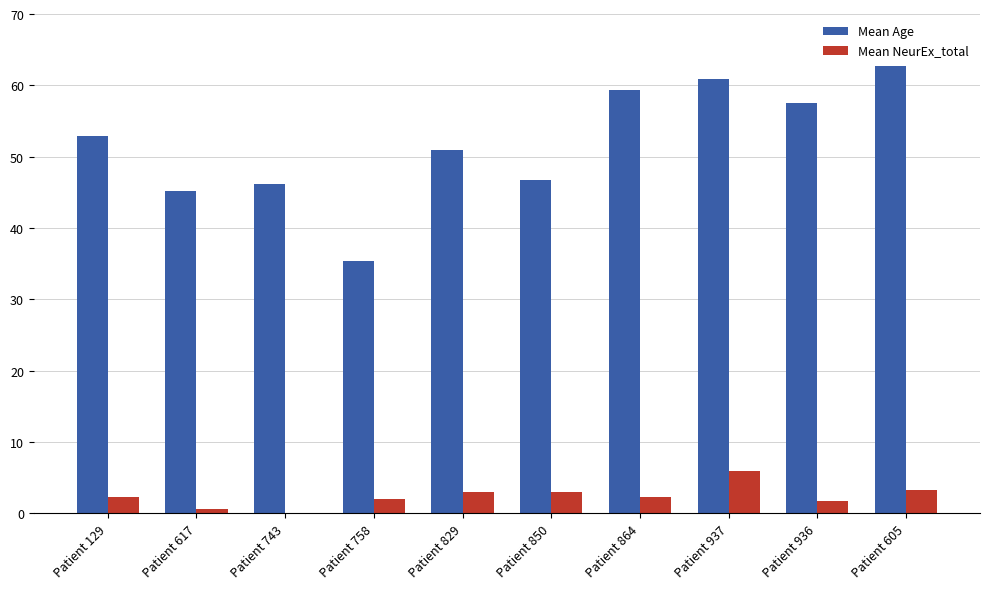

Which category has the highest value across all series?

Patient 605